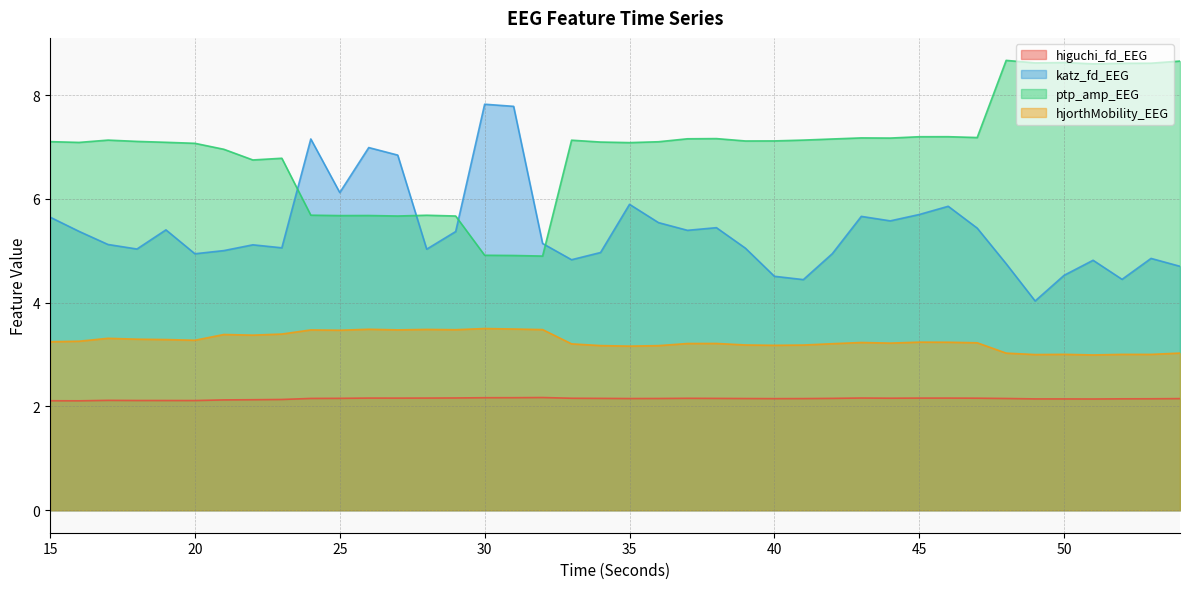

Does the chart display data point markers on the line(s)?

No